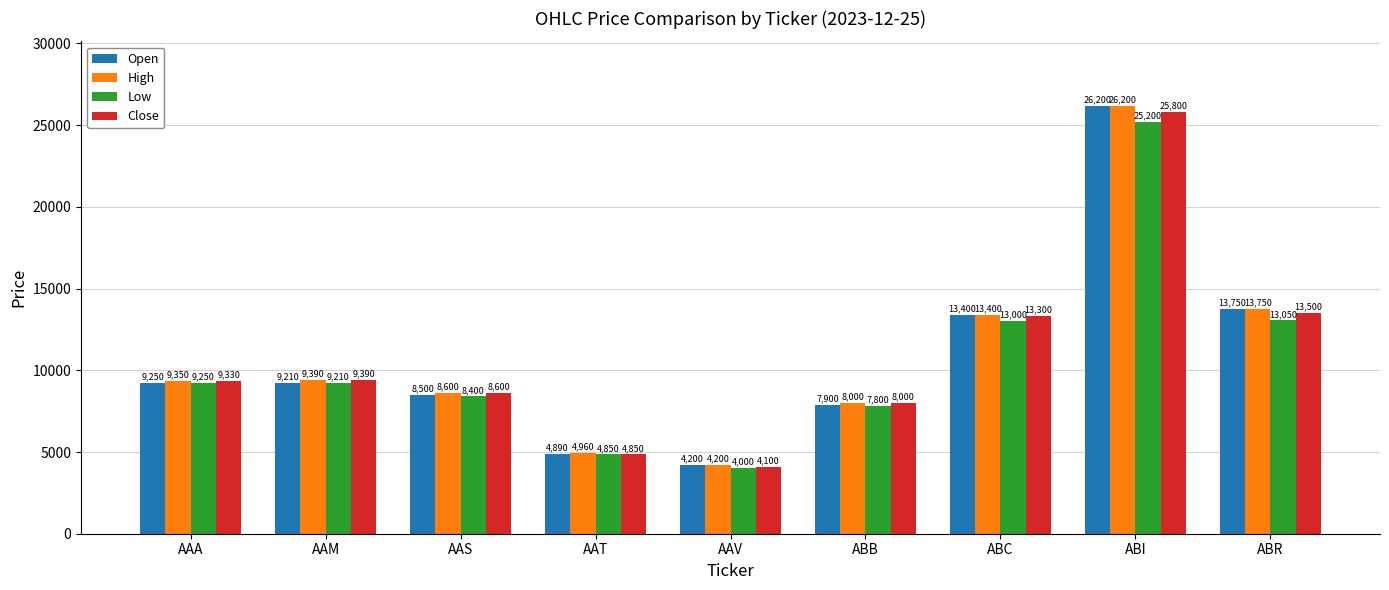

What is the label of the 4th bar from the right?

ABB